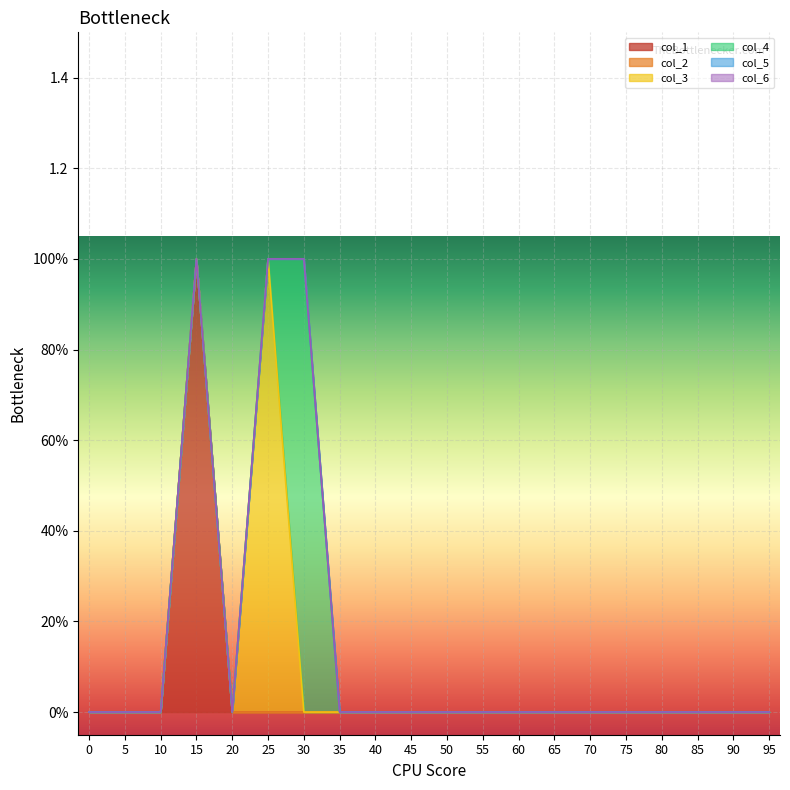

Reading right to left, what are all the values shown in this chart?

col_1: 0	0	0	0	0	0	0	0	0	0	0	0	0	0	0	0	1	0	0	0
col_2: 0	0	0	0	0	0	0	0	0	0	0	0	0	0	0	0	0	0	0	0
col_3: 0	0	0	0	0	0	0	0	0	0	0	0	0	0	1	0	0	0	0	0
col_4: 0	0	0	0	0	0	0	0	0	0	0	0	0	1	0	0	0	0	0	0
col_5: 0	0	0	0	0	0	0	0	0	0	0	0	0	0	0	0	0	0	0	0
col_6: 0	0	0	0	0	0	0	0	0	0	0	0	0	0	0	0	0	0	0	0